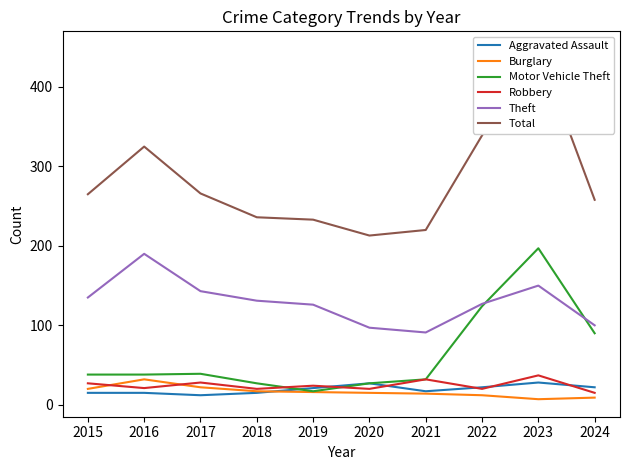

What is the difference between the maximum and second lowest values in the Motor Vehicle Theft series?

170